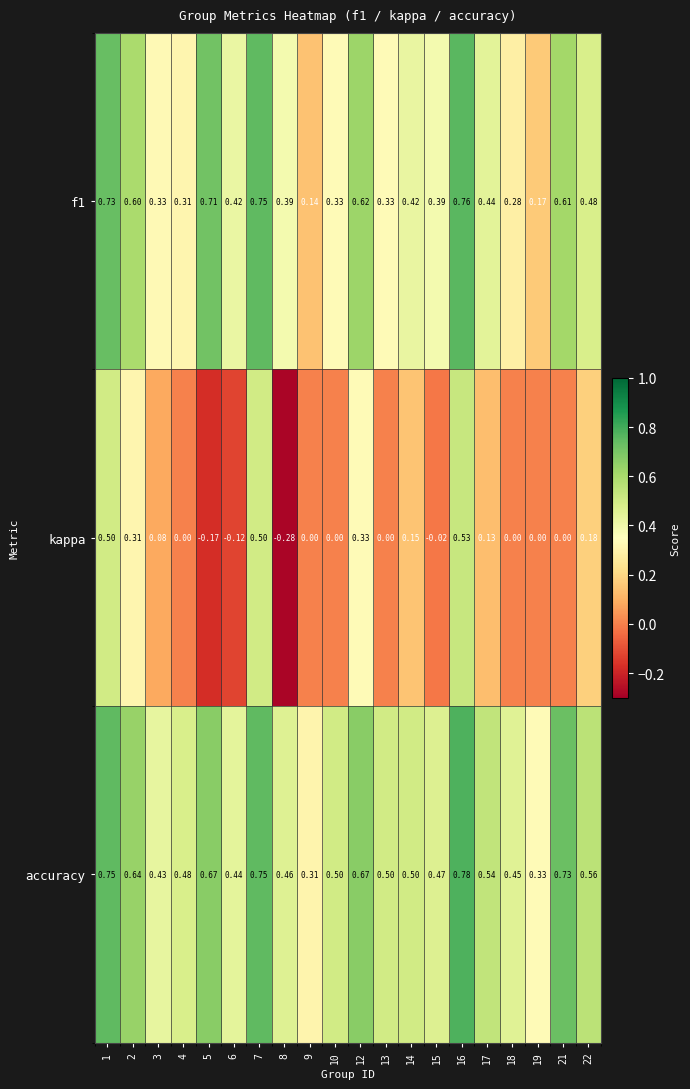

Which series has the largest total across all categories?

accuracy